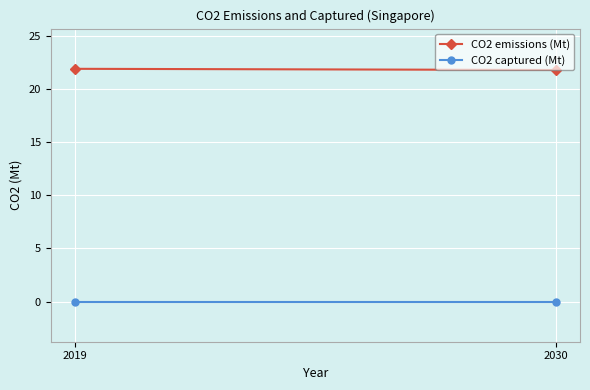

True or false: CO2 emissions (Mt) has a value of 31.2 at 2019.

False